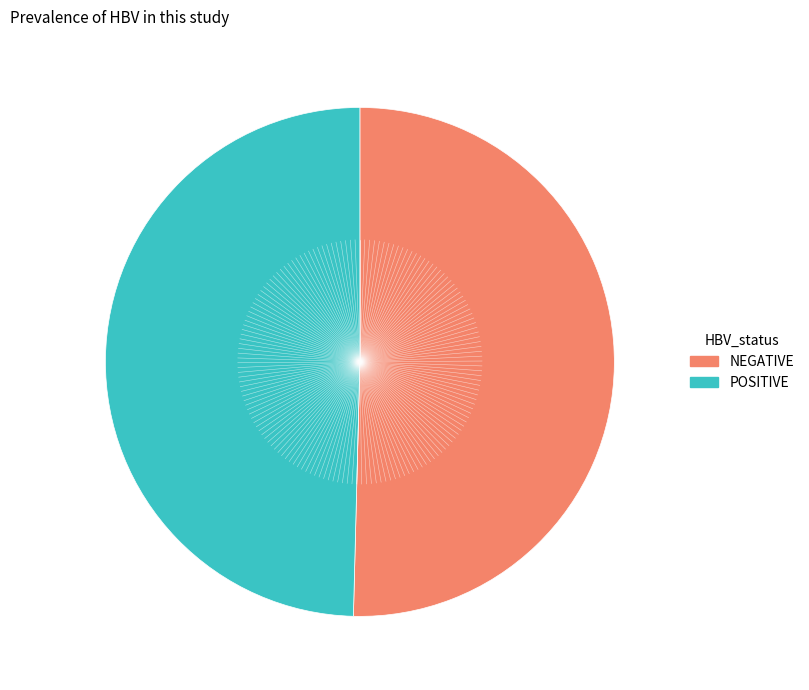

Is there any slice that represents more than half of the pie?

Yes